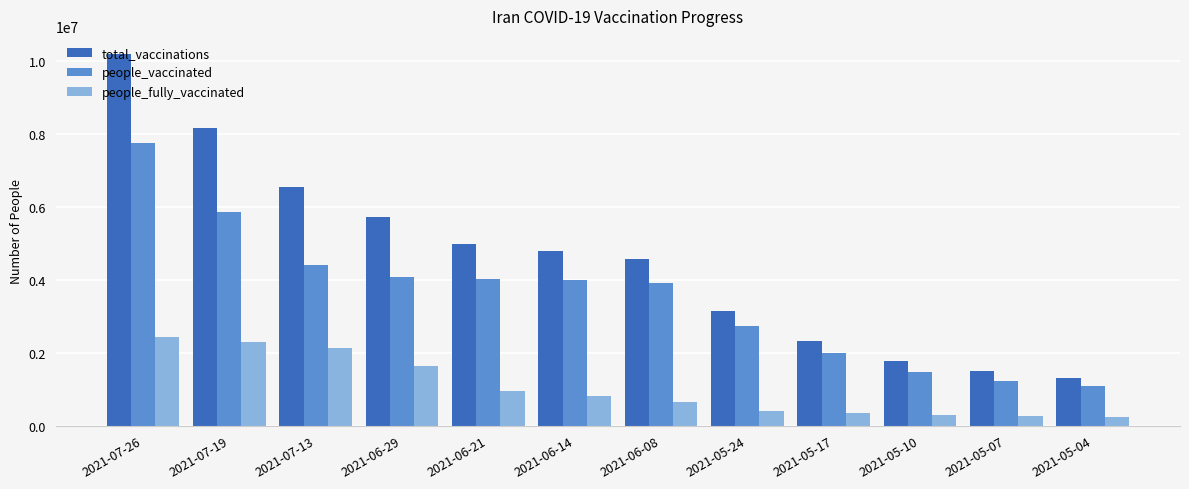

Which category has the lowest value in the total_vaccinations series?

2021-05-04